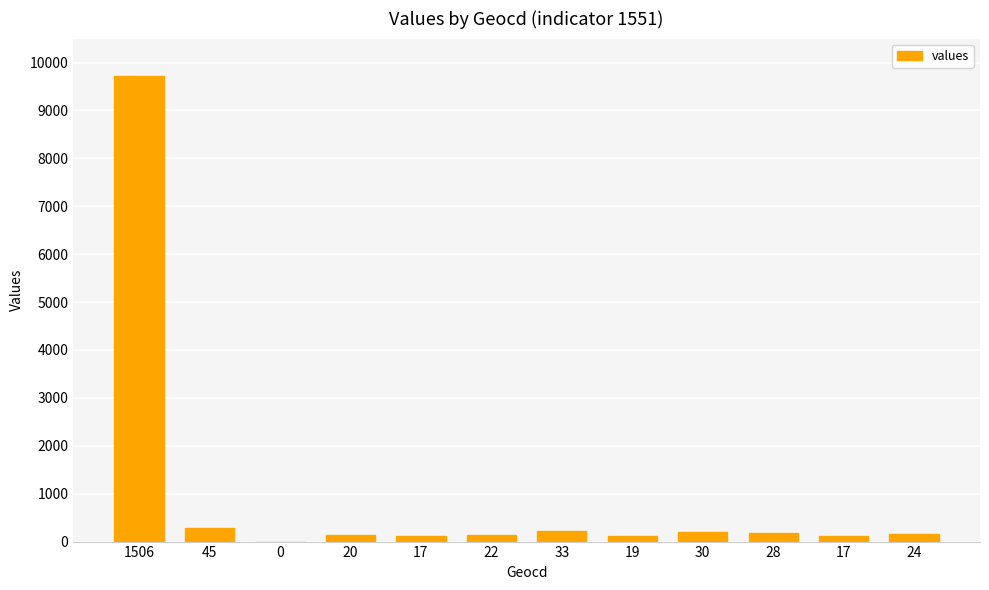

What is the change in value from 1506 to 28?

-9529